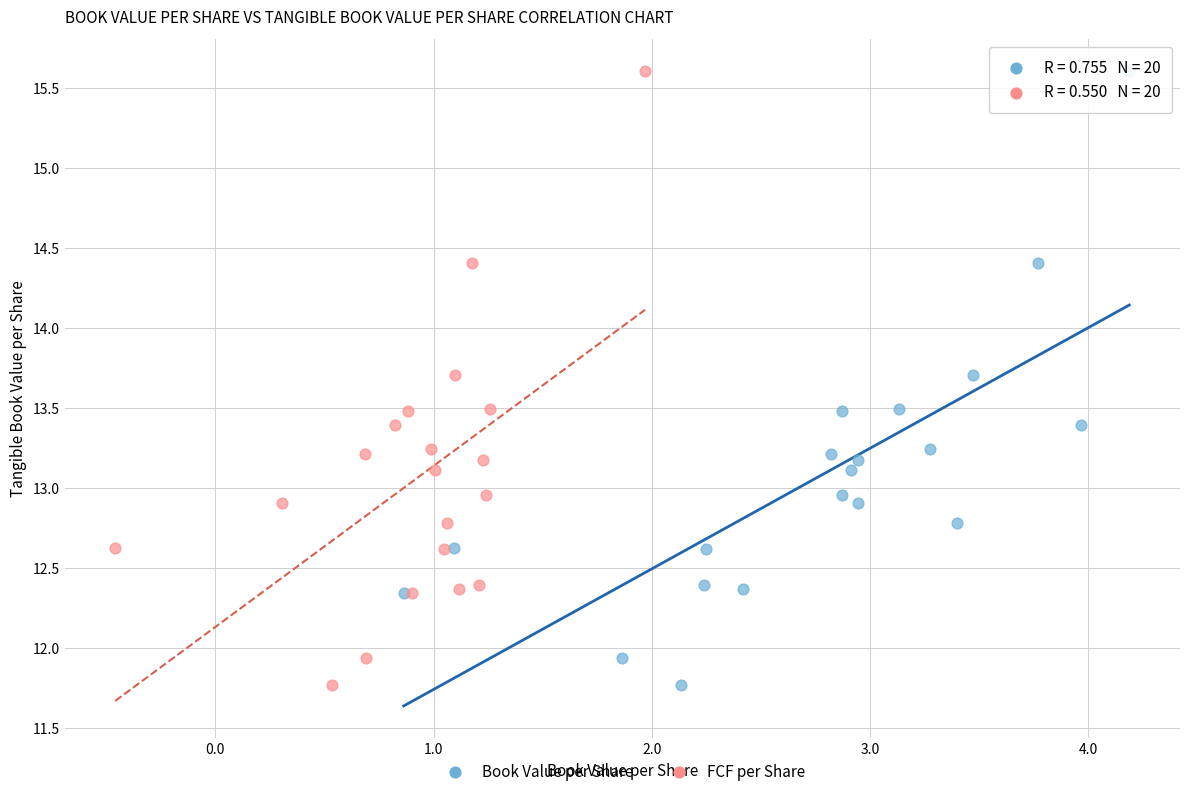

What are all the series names shown in the legend?

Book Value per Share, FCF per Share